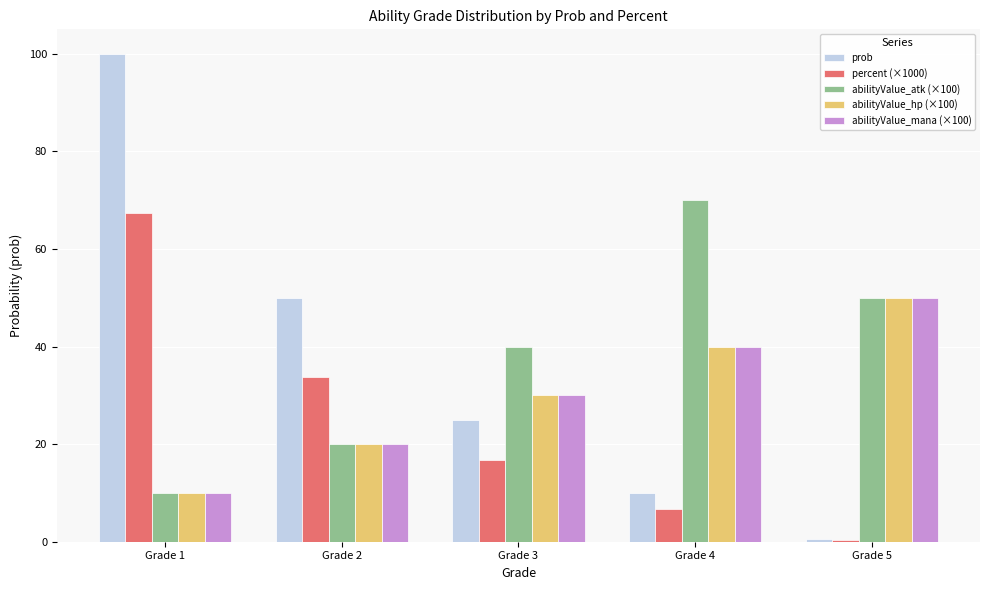

What is the minimum value shown in the chart?

0.3